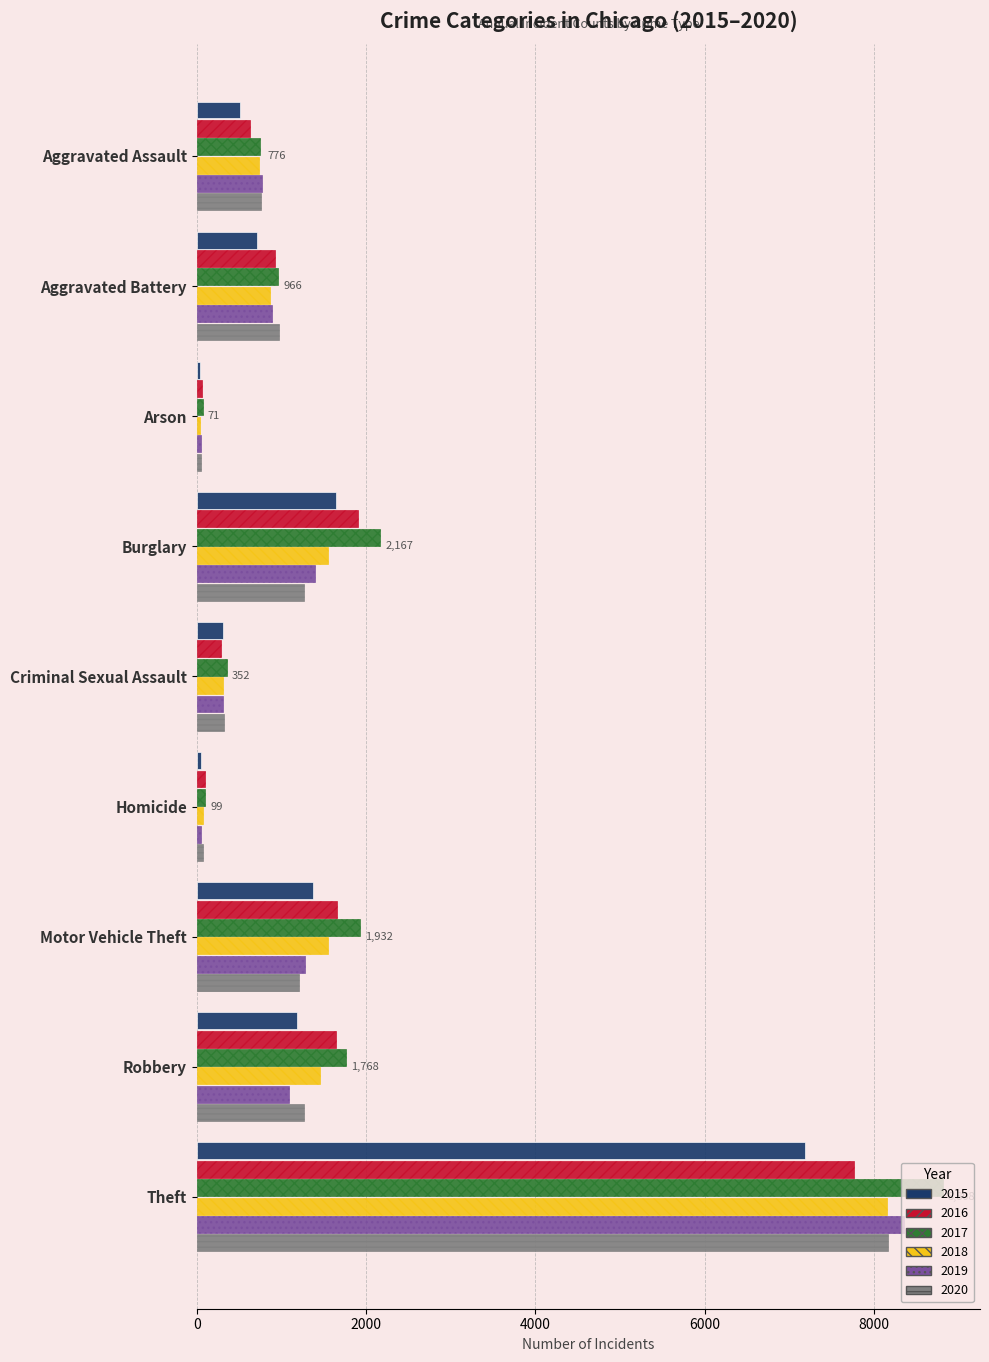

At Robbery, list the series in order from smallest to largest.

2019, 2015, 2020, 2018, 2016, 2017